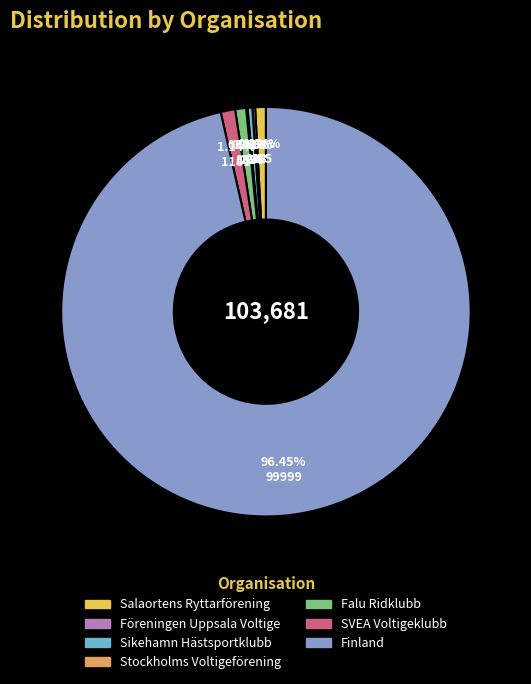

How many slices are in this pie chart?

7